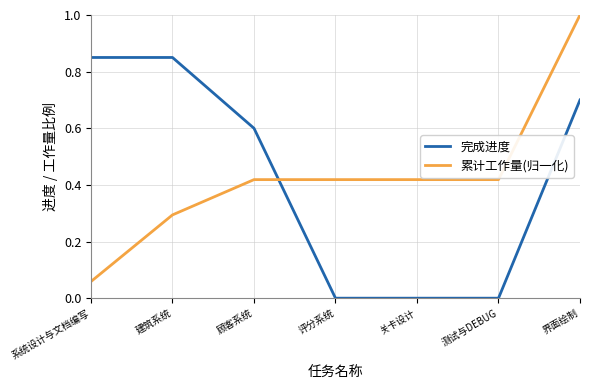

What position from the left is 关卡设计?

5